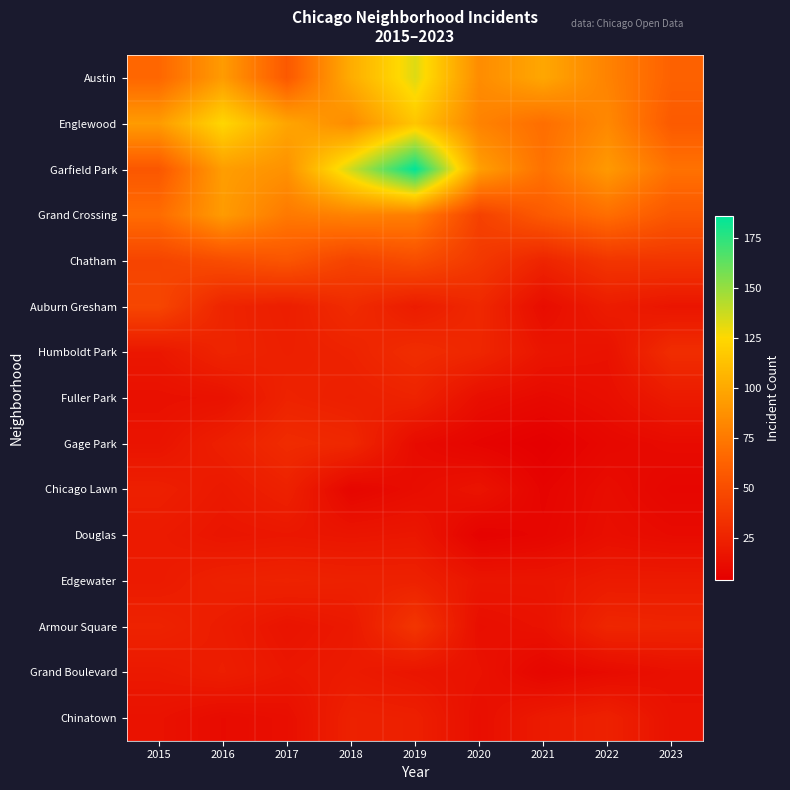

Count the number of data series in this chart.

15